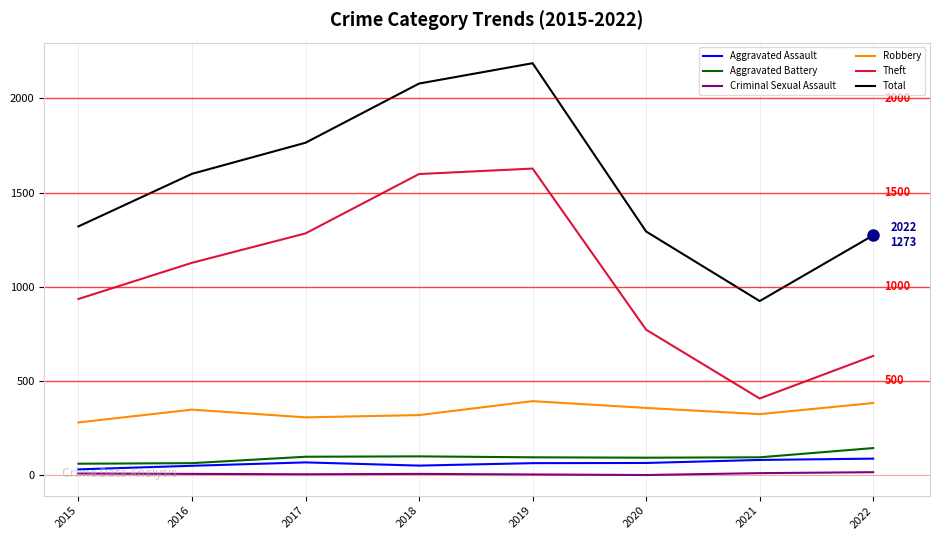

Which series has the largest total across all categories?

Total